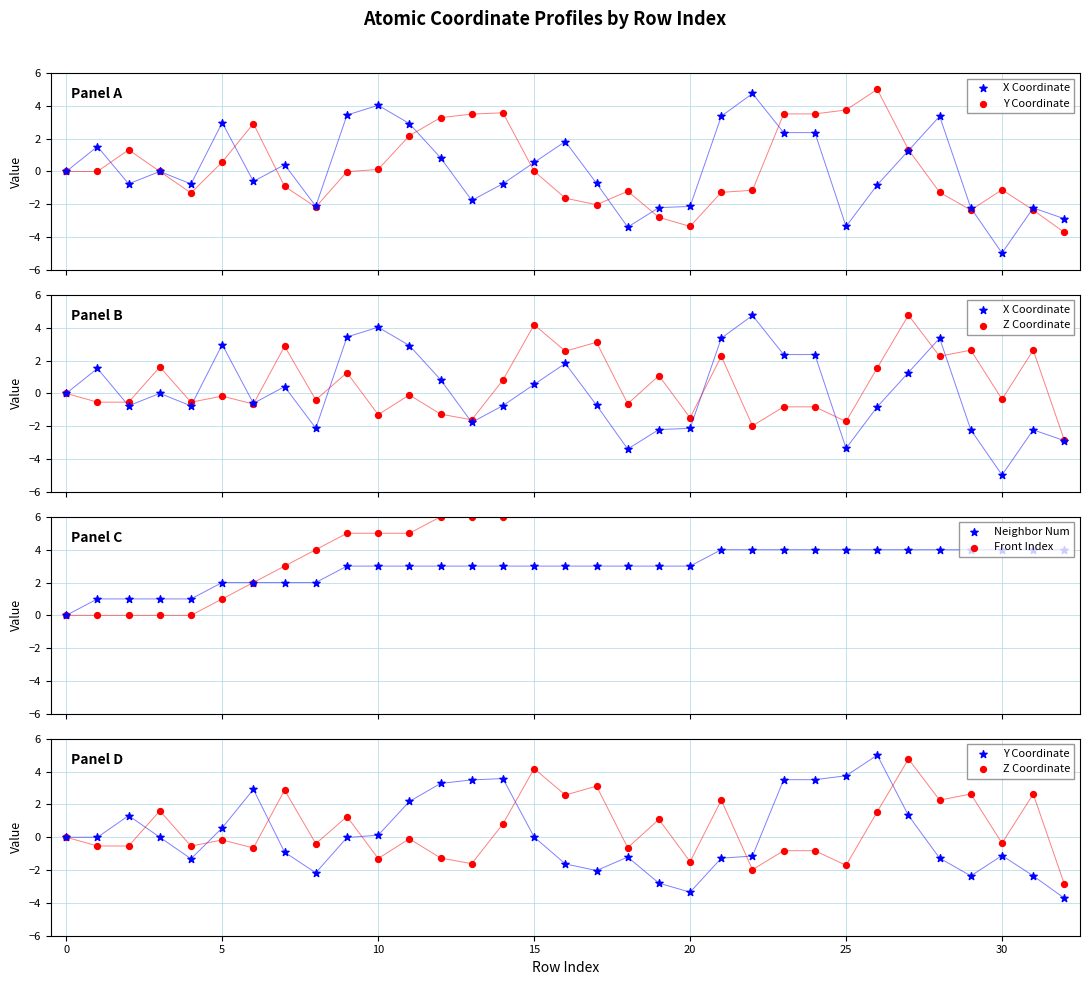

Which series contains the lowest Y value?

X Coordinate